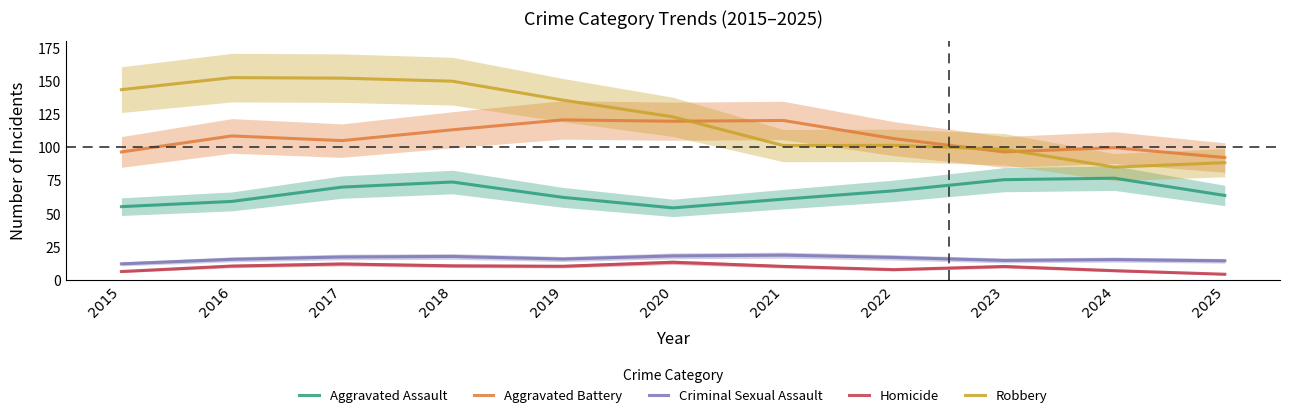

Where is the first local minimum for Homicide?

2019